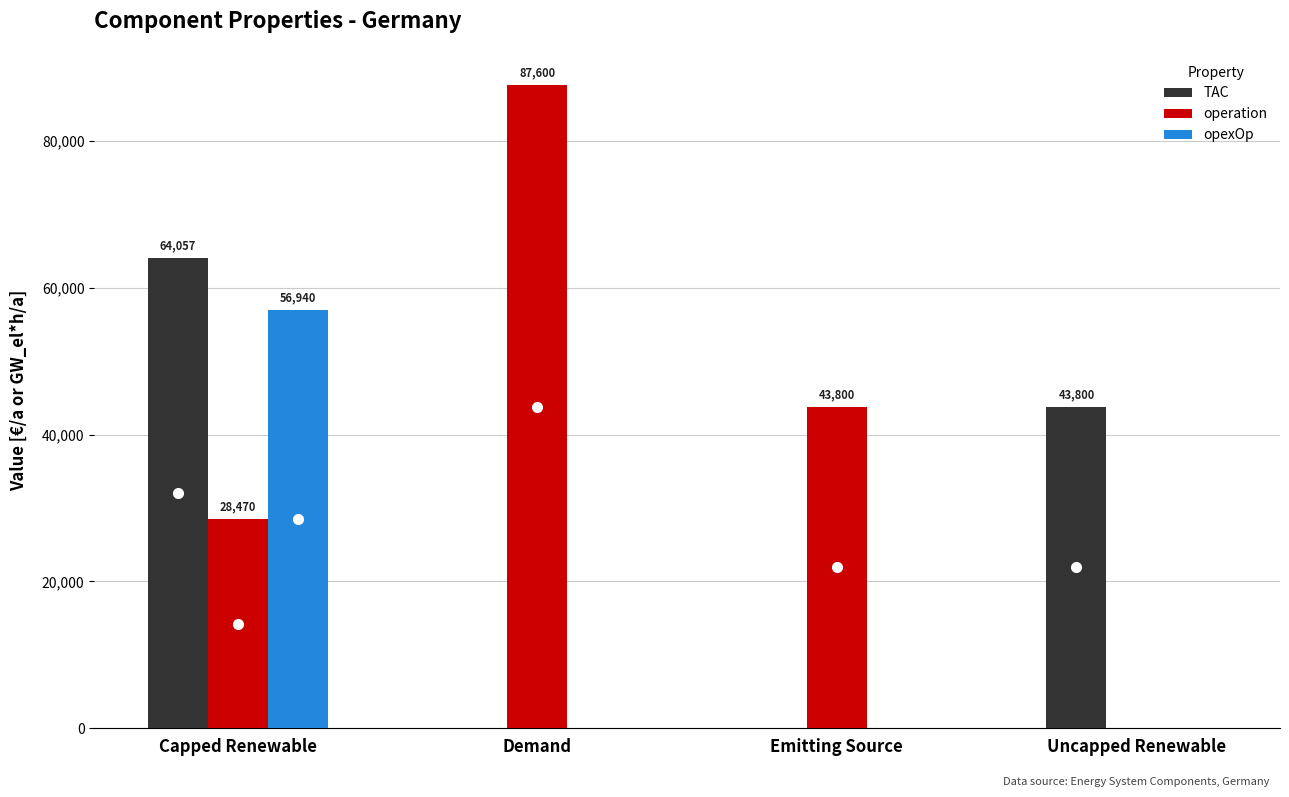

What are all the series names shown in the legend?

TAC, operation, opexOp